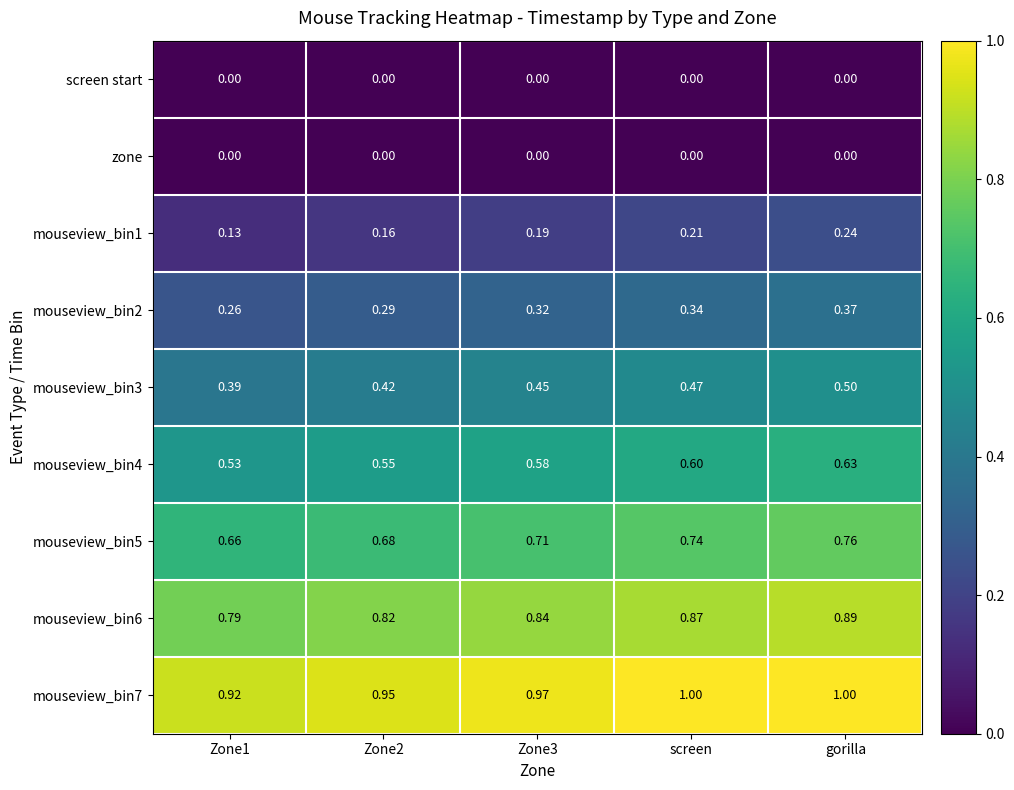

At which category is the sum across all series the highest?

gorilla